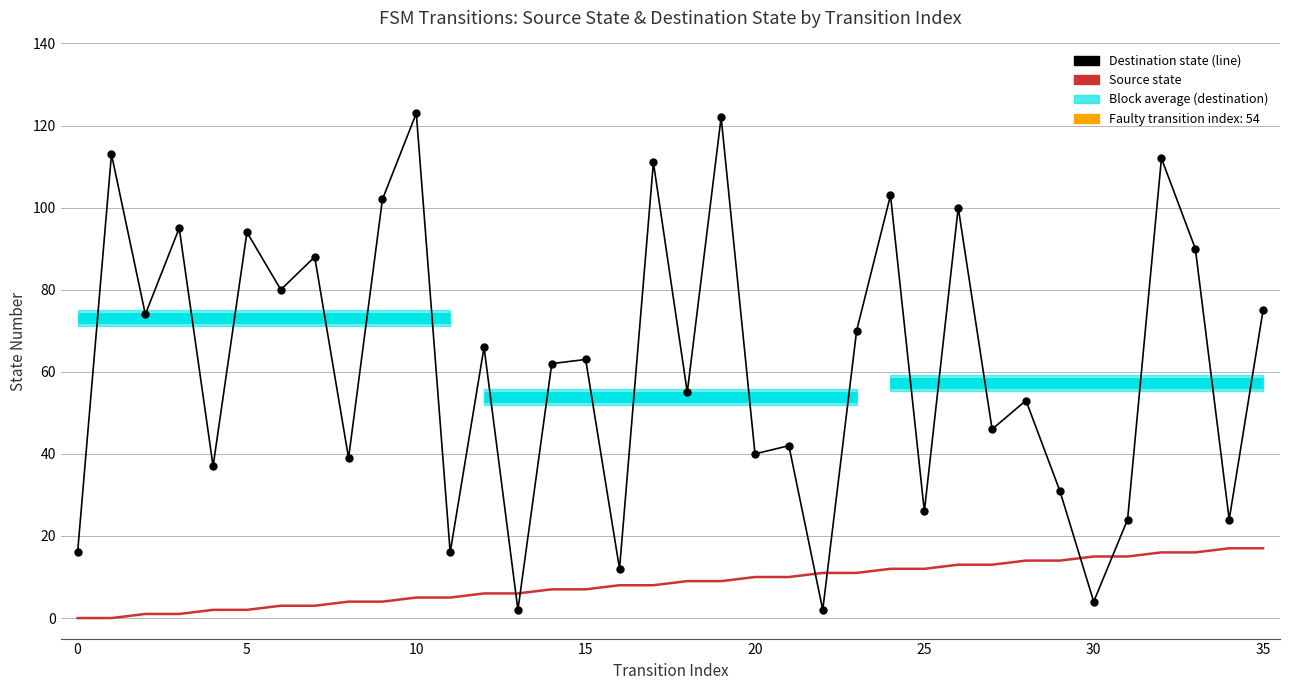

How many times do Destination state and Source state cross each other?

6